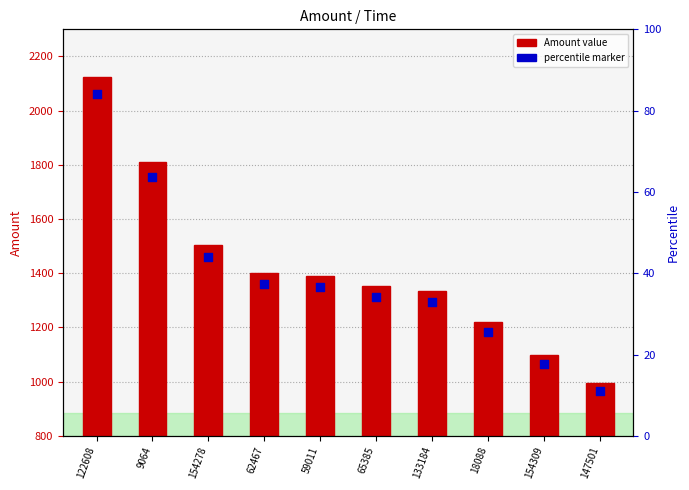

Which series has the largest total across all categories?

Amount